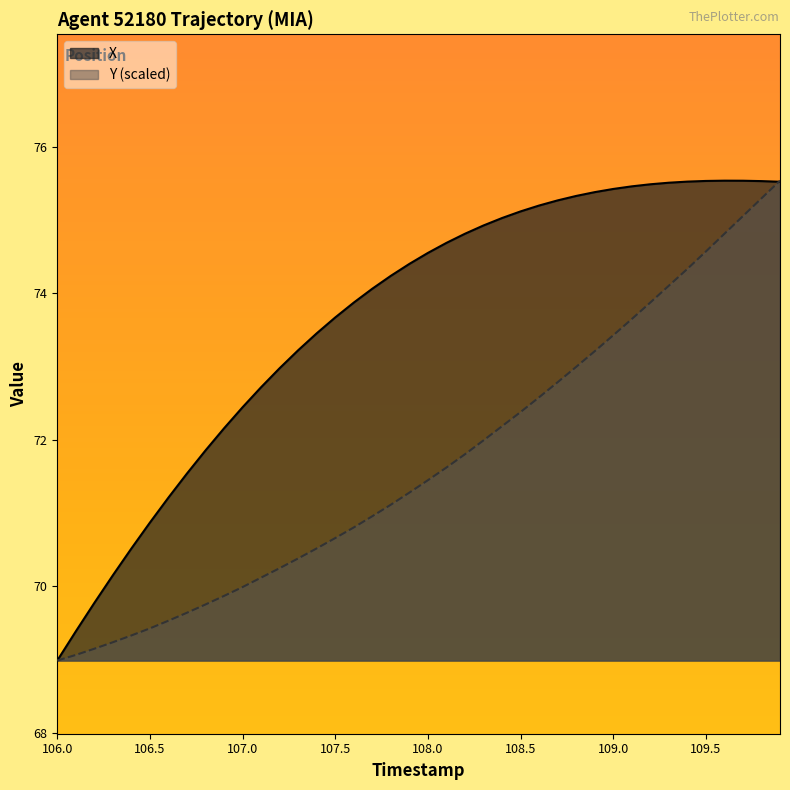

Is it true that X equals 19.0 at 108.5?

False